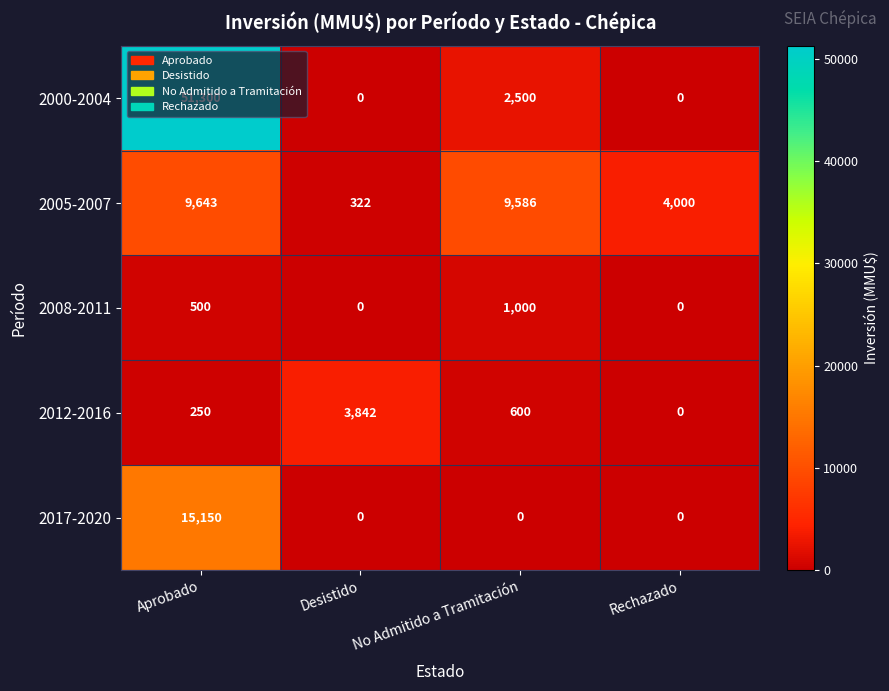

Which series has the largest total across all categories?

2000-2004